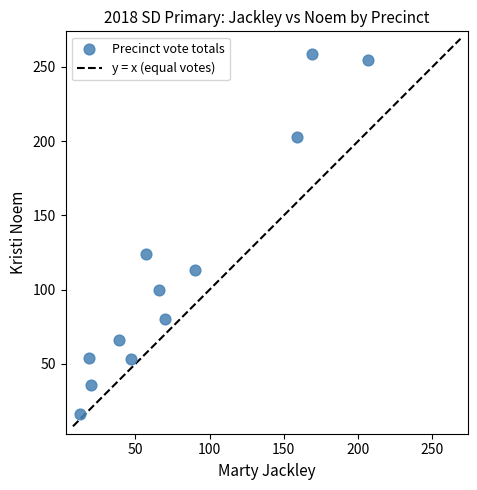

What Y value in the scatter plot is closest to 137?

124